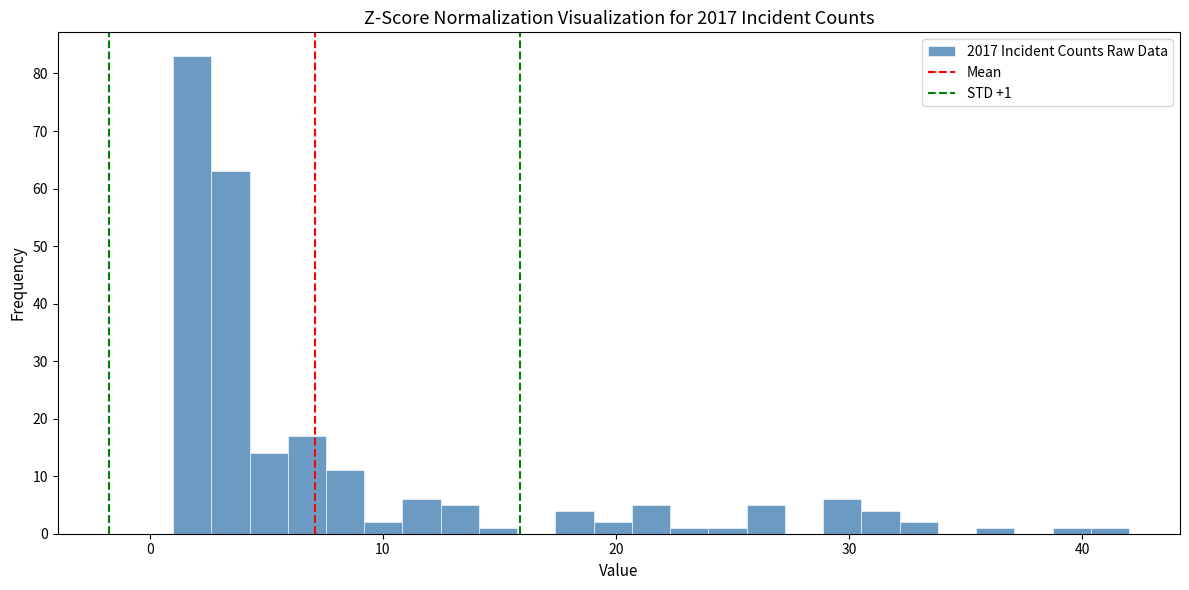

Around what value on the x-axis is the tallest bar? Give the approximate position of its centre, as read against the axis.

2